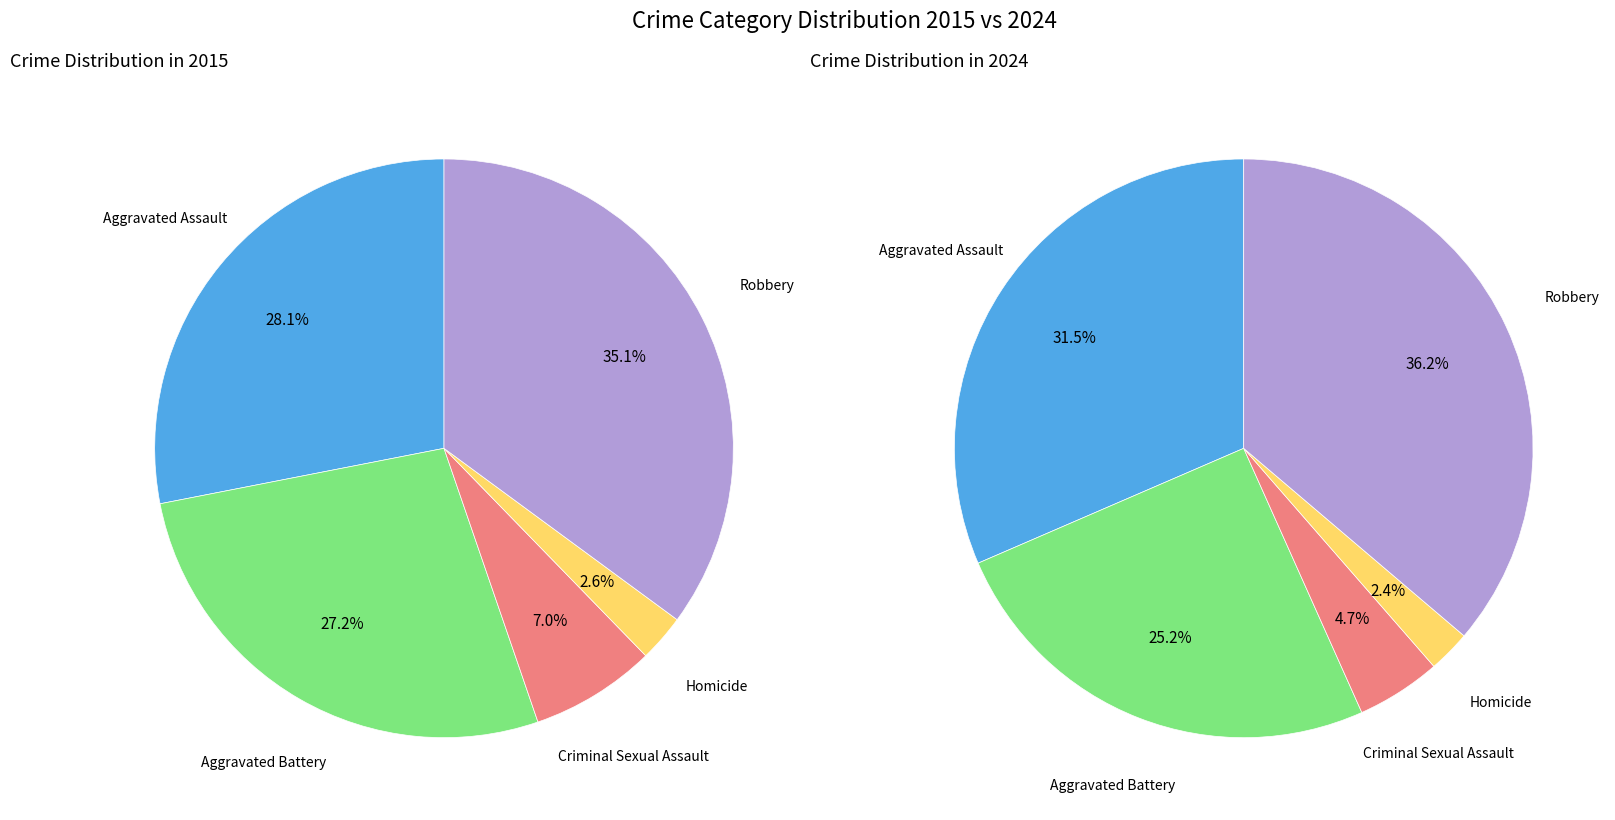

True or false: Aggravated Assault accounts for 28% of the total.

True